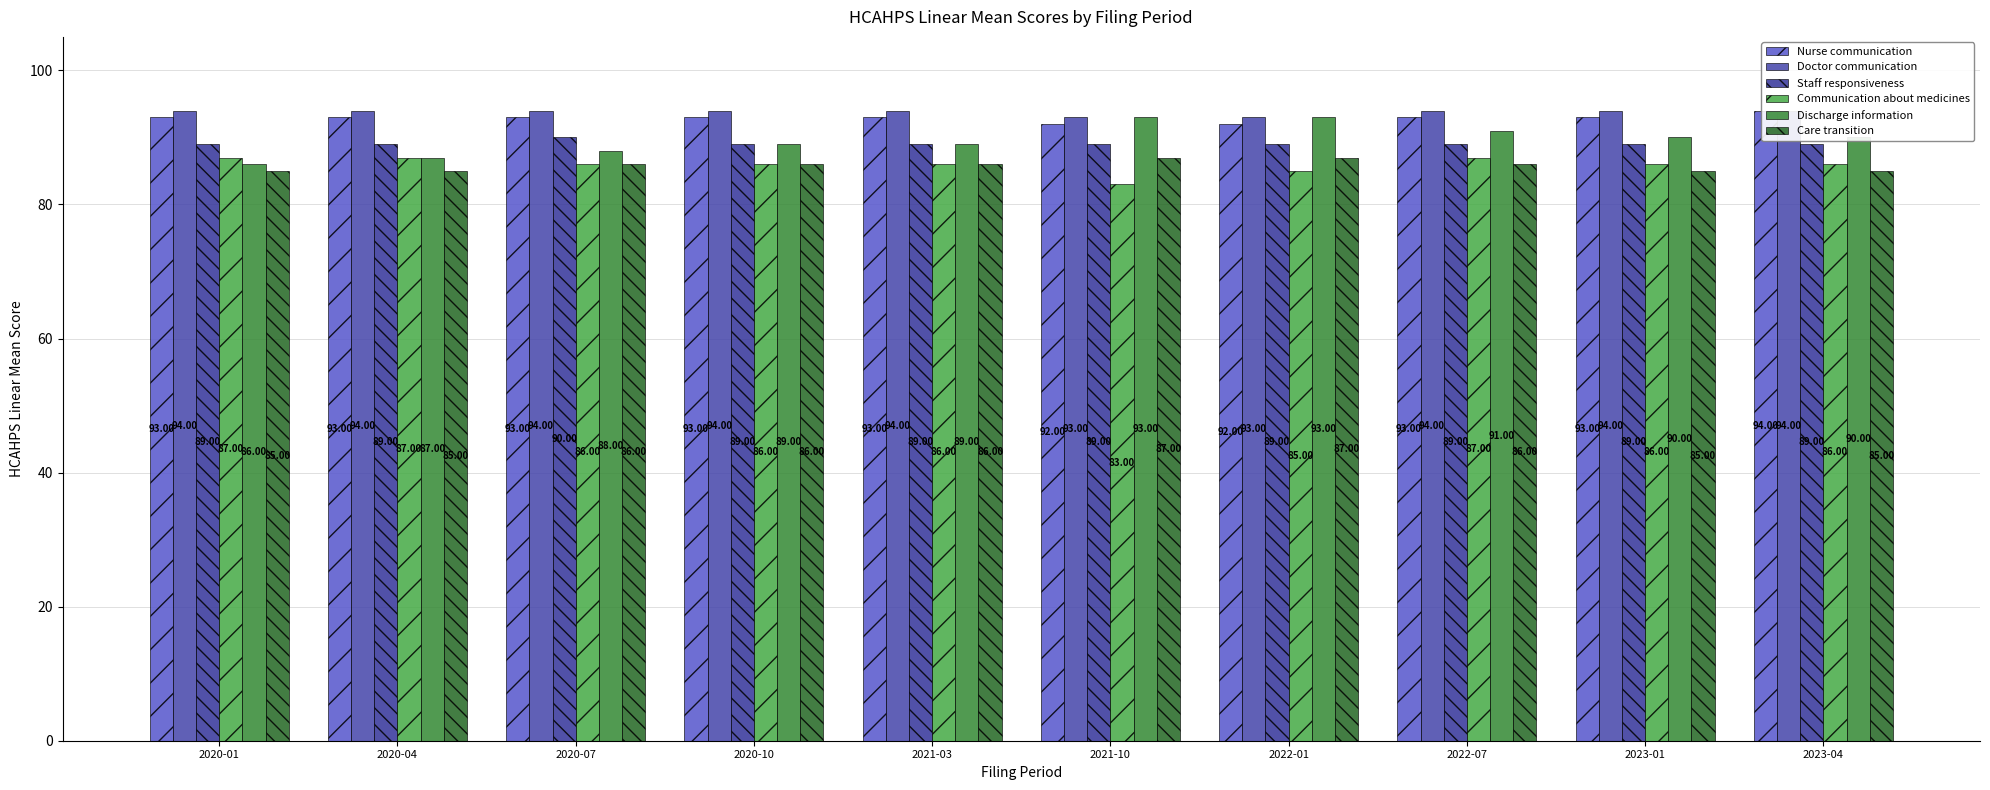

At which category does the chart reach its minimum across all series?

2021-10